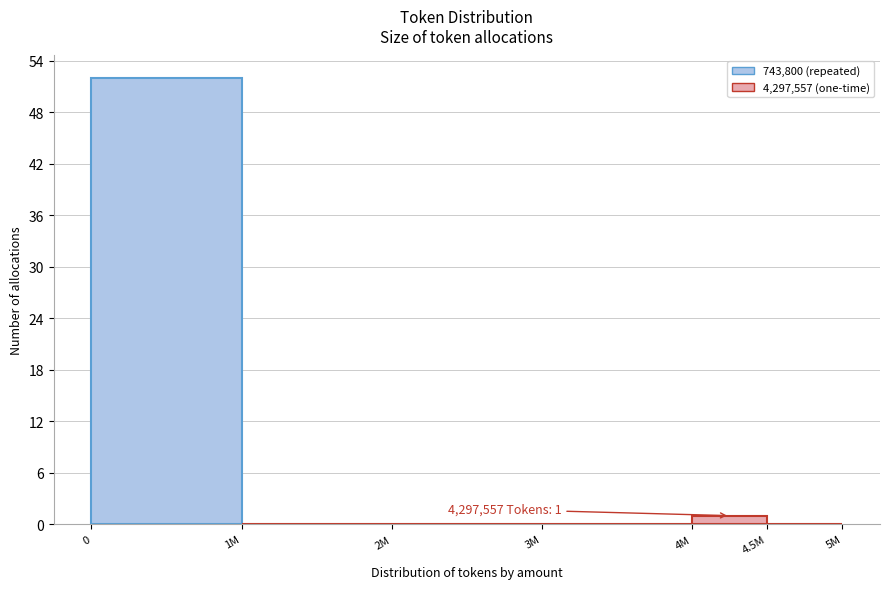

Reading left to right, extract all data points from this chart.

0=52	1M=0	2M=0	3M=0	4M=1	4.5M=0